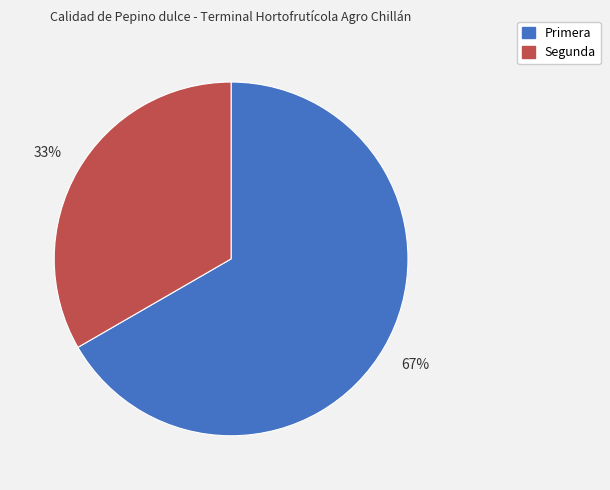

To the nearest percent, what is the average slice percentage?

50%